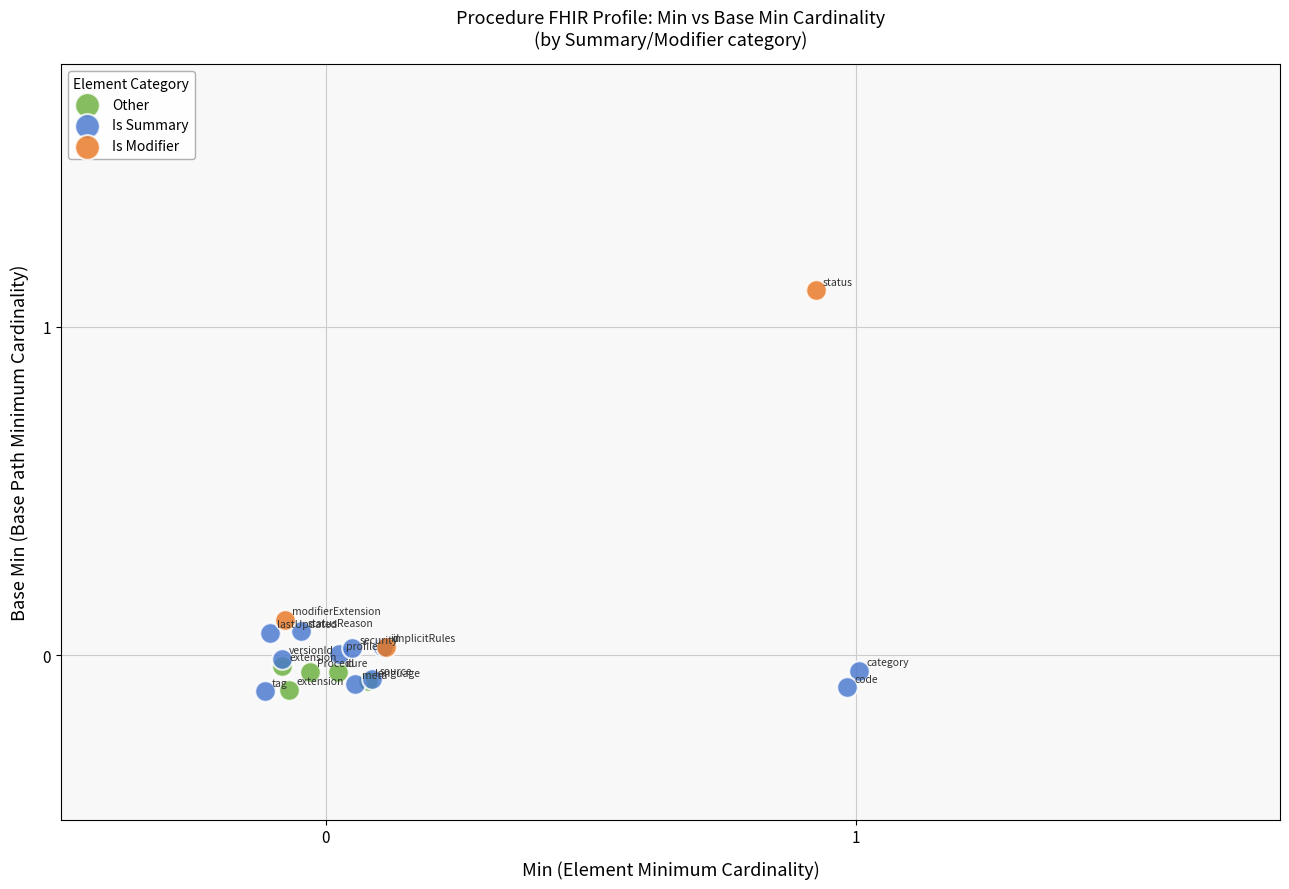

Which series contains the highest Y value?

Is Modifier